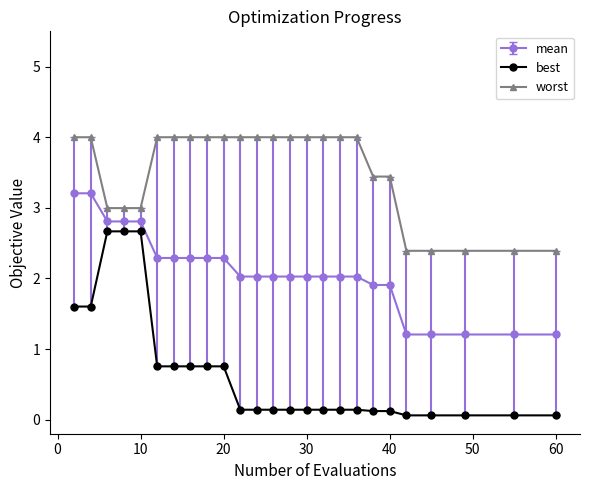

Which series has the largest range (max minus min)?

best